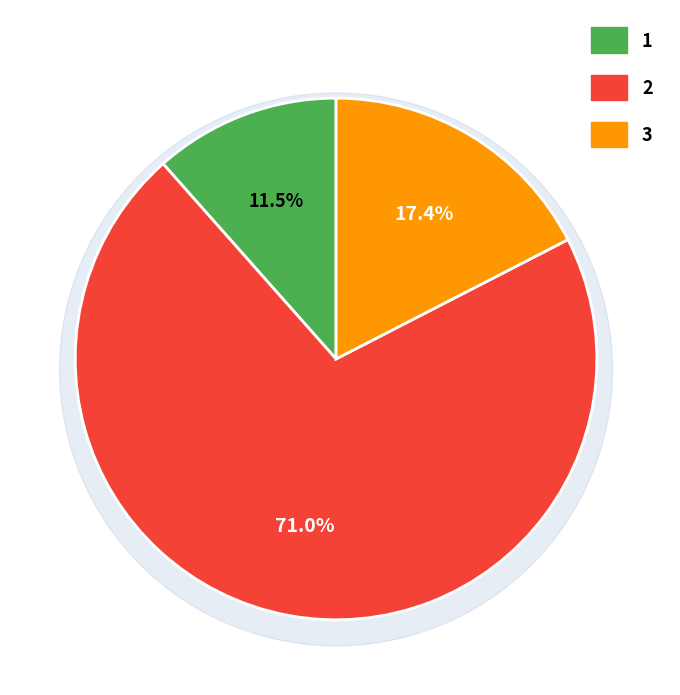

Which has a higher value, 2 or 3?

2